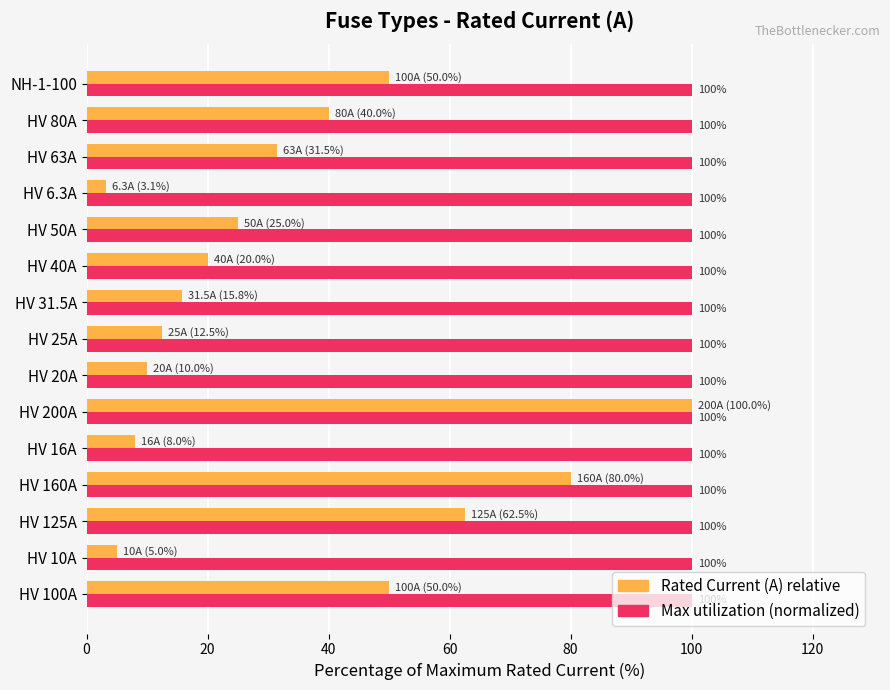

What is the difference between the highest and lowest values at NH-1-100?

50.0